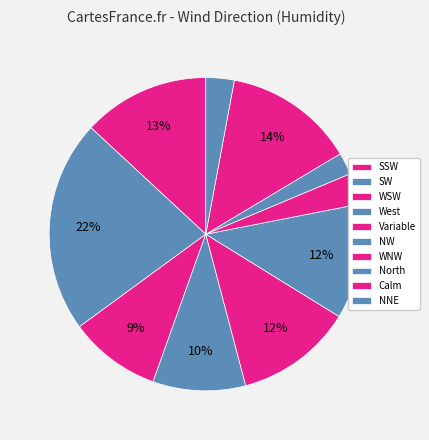

How many slices are in this pie chart?

10